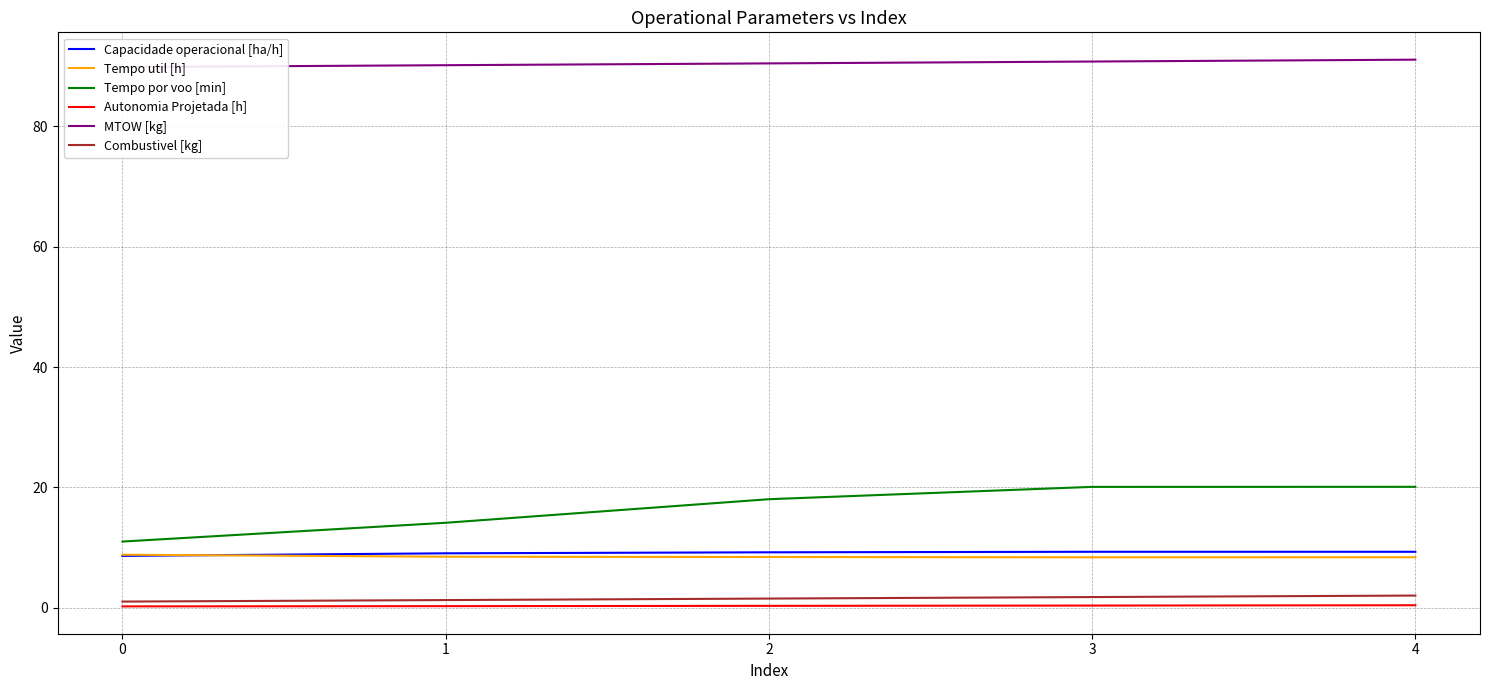

Which series has the largest total across all categories?

MTOW [kg]